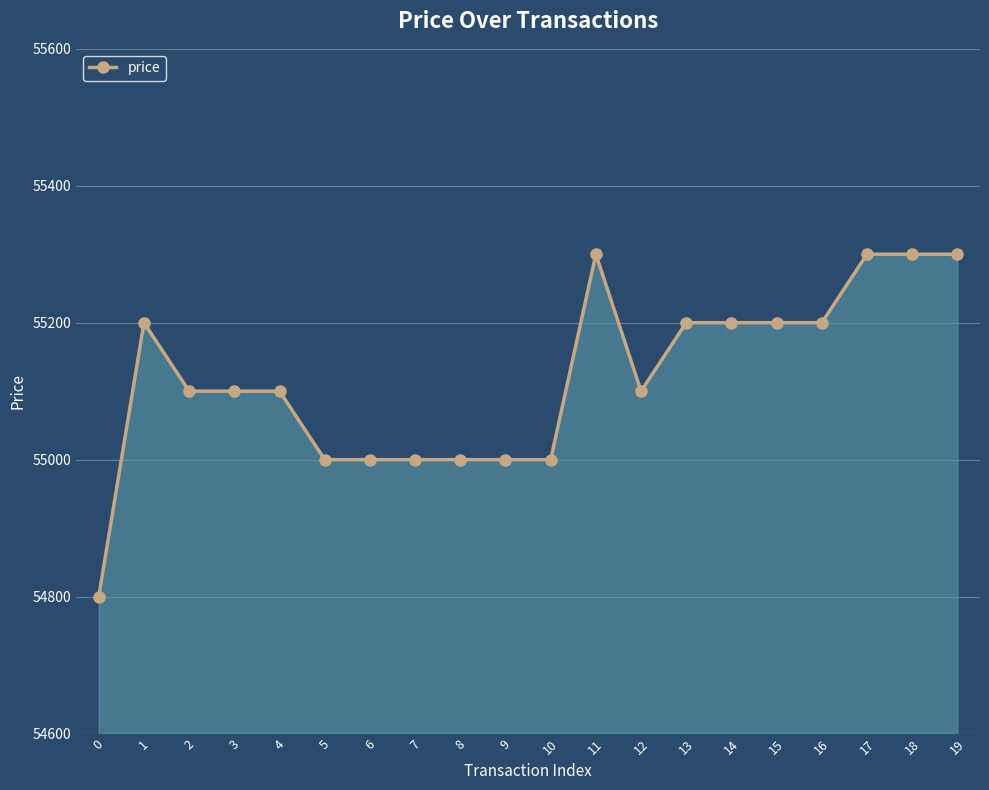

Reading left to right, what are all the values shown in this chart?

0=54800	1=55200	2=55100	3=55100	4=55100	5=55000	6=55000	7=55000	8=55000	9=55000	10=55000	11=55300	12=55100	13=55200	14=55200	15=55200	16=55200	17=55300	18=55300	19=55300